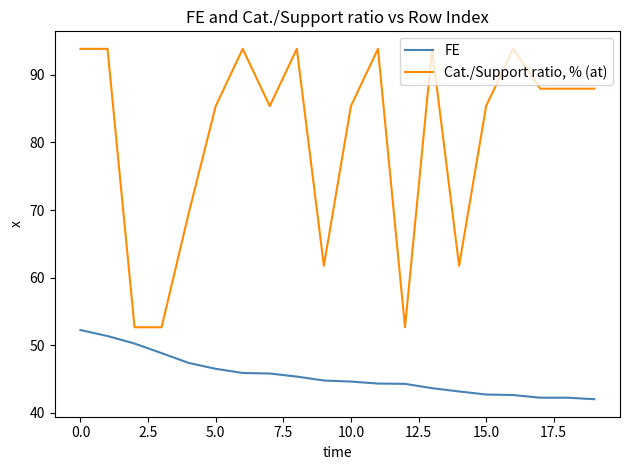

What is the difference between the maximum and minimum values in the FE series?

10.2